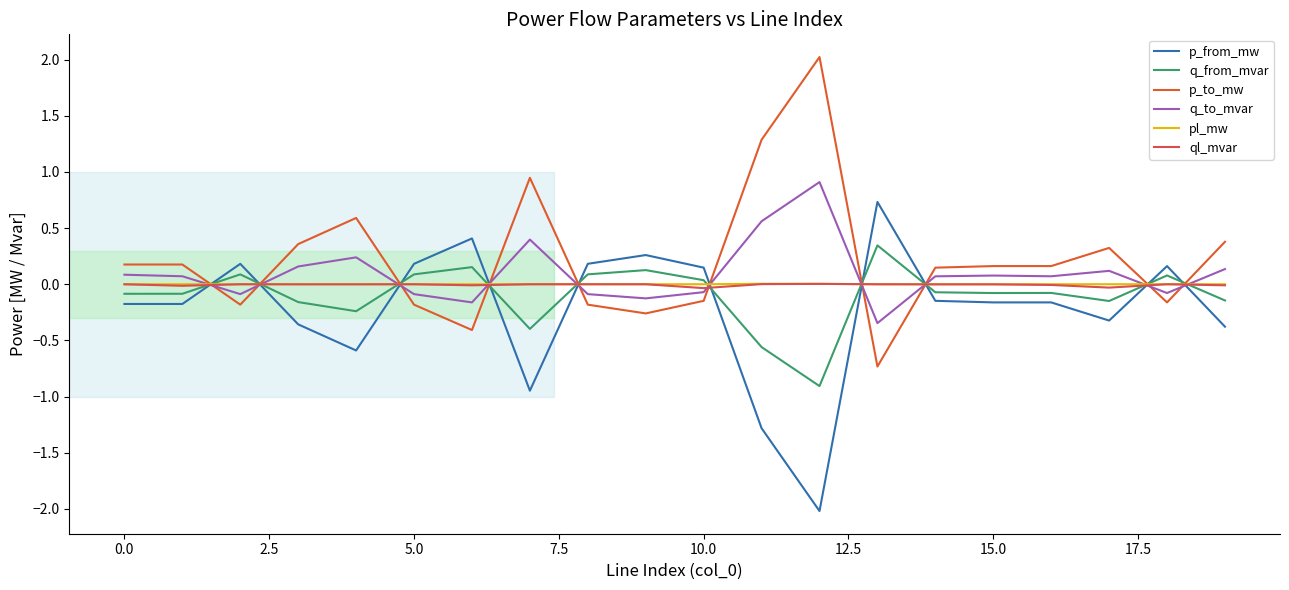

At how many categories does at least one series exceed -1?

20